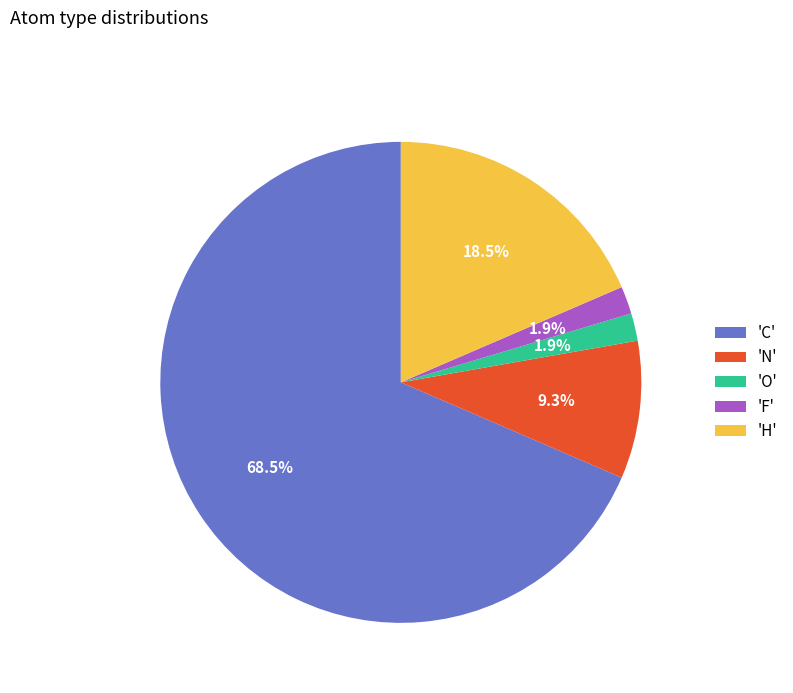

To the nearest percent, what is the difference between the largest and smallest slice percentages?

67%